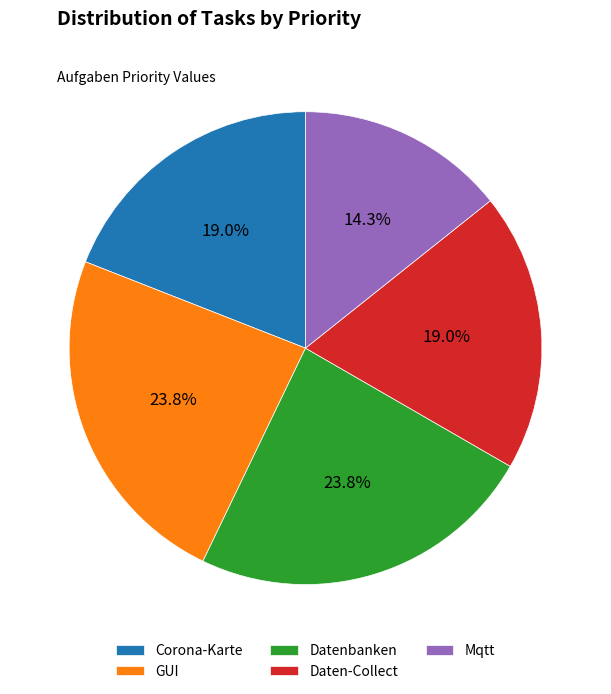

What is the smallest slice in the pie chart?

Mqtt